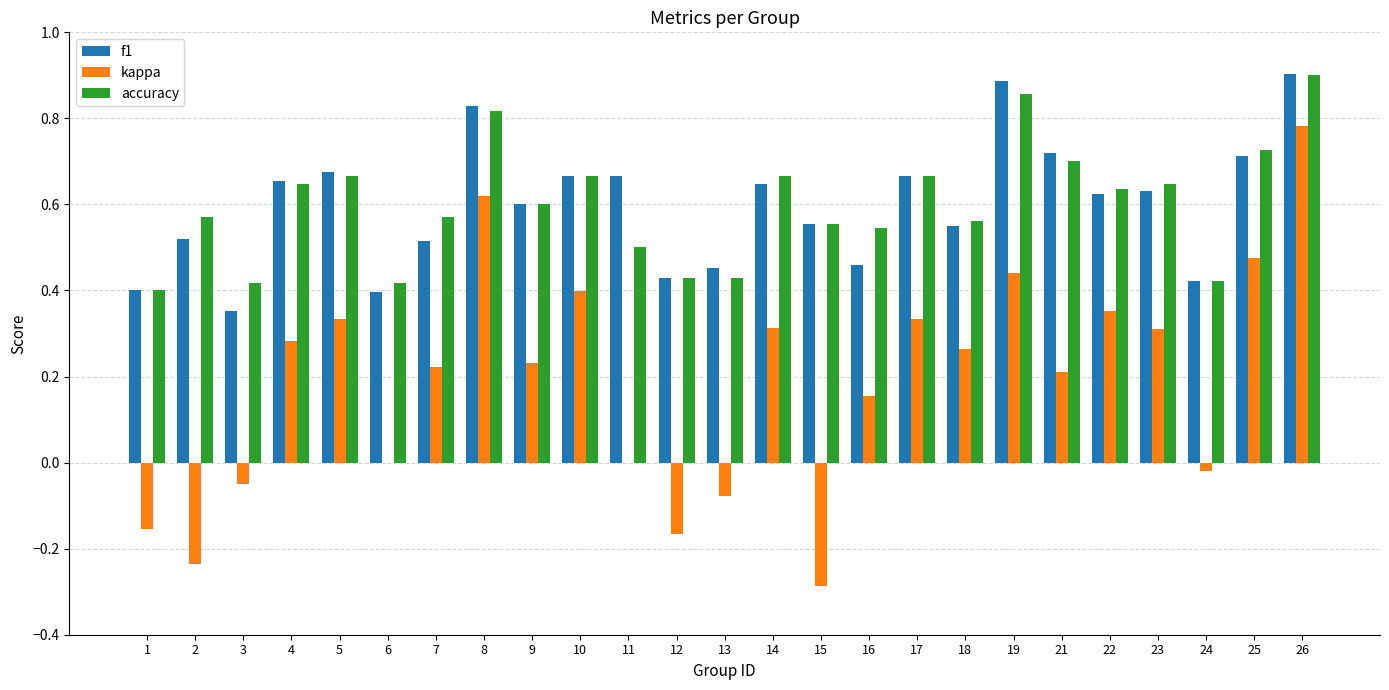

True or false: f1 has a value of 0.9 at 9.

False